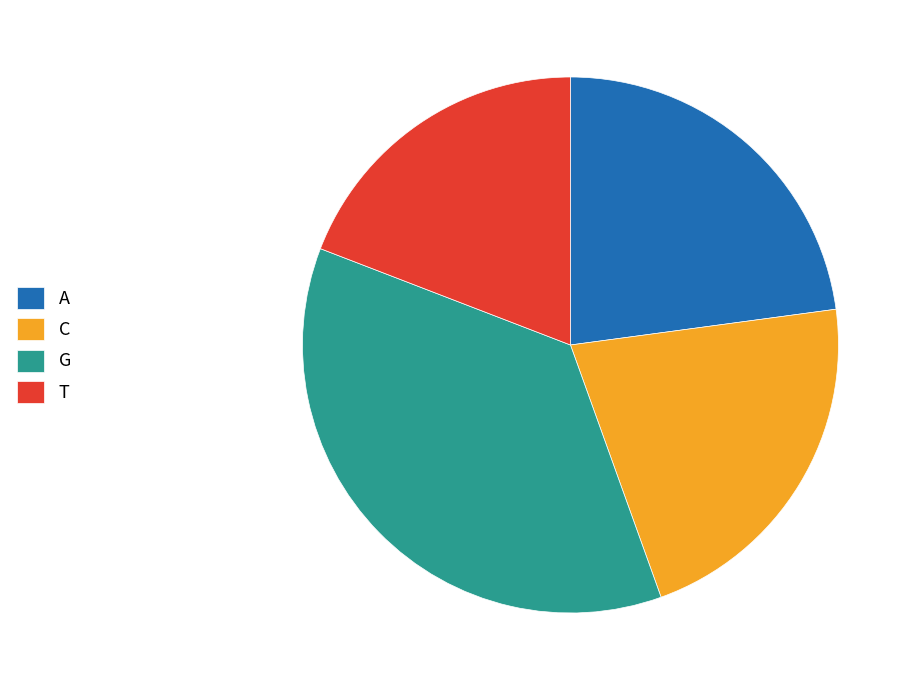

Which category has the smallest portion of the pie?

T